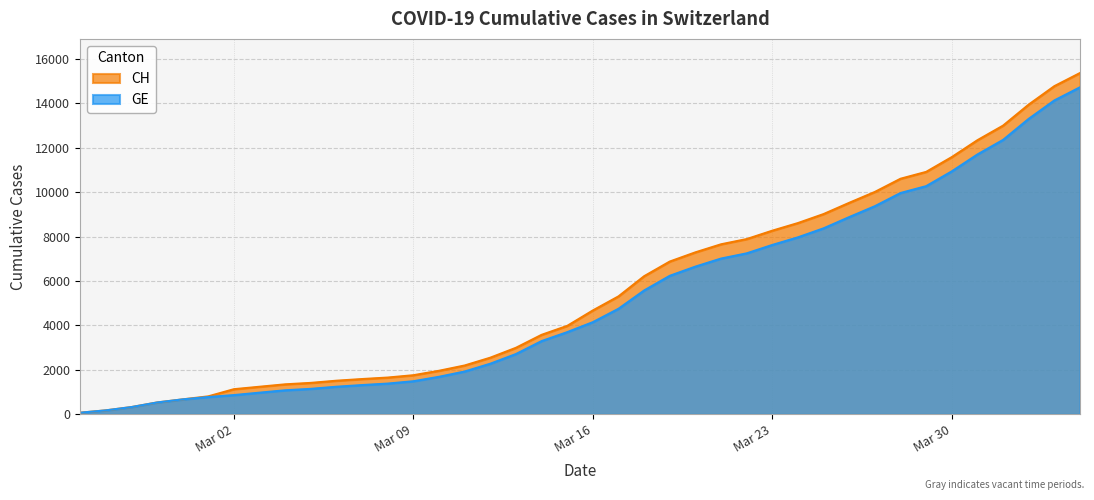

True or false: CH and GE cross at least once.

False